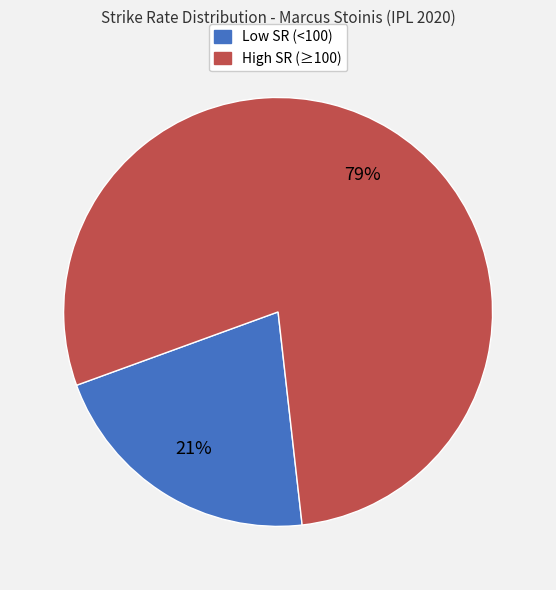

To the nearest percent, what is the difference between the largest and smallest slice percentages?

58%